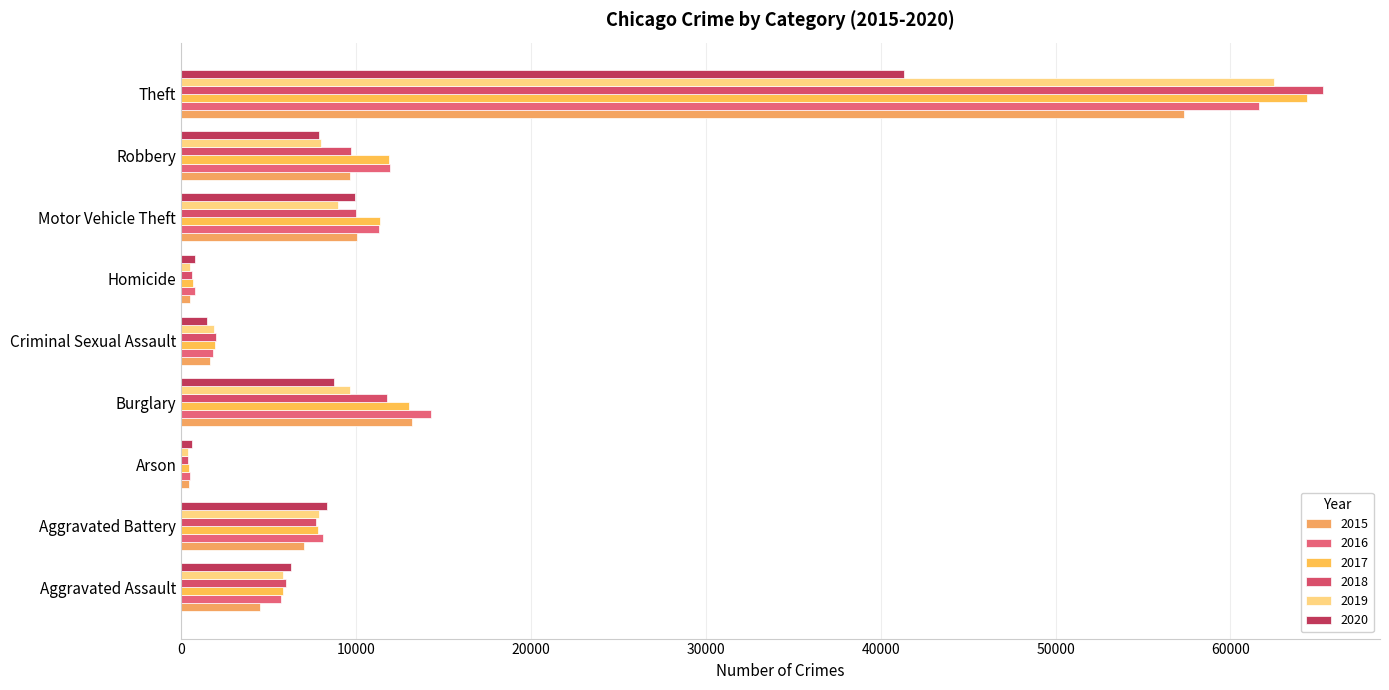

What is the label of the 7th bar from the left?

Motor Vehicle Theft